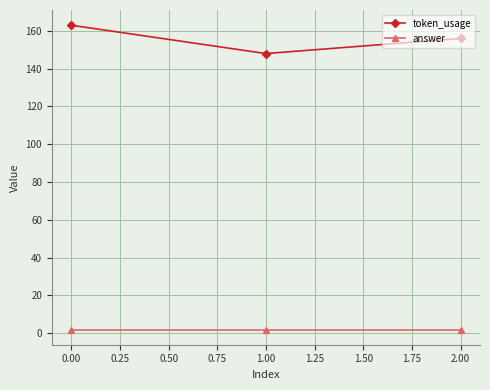

Which series has the widest spread of values?

token_usage